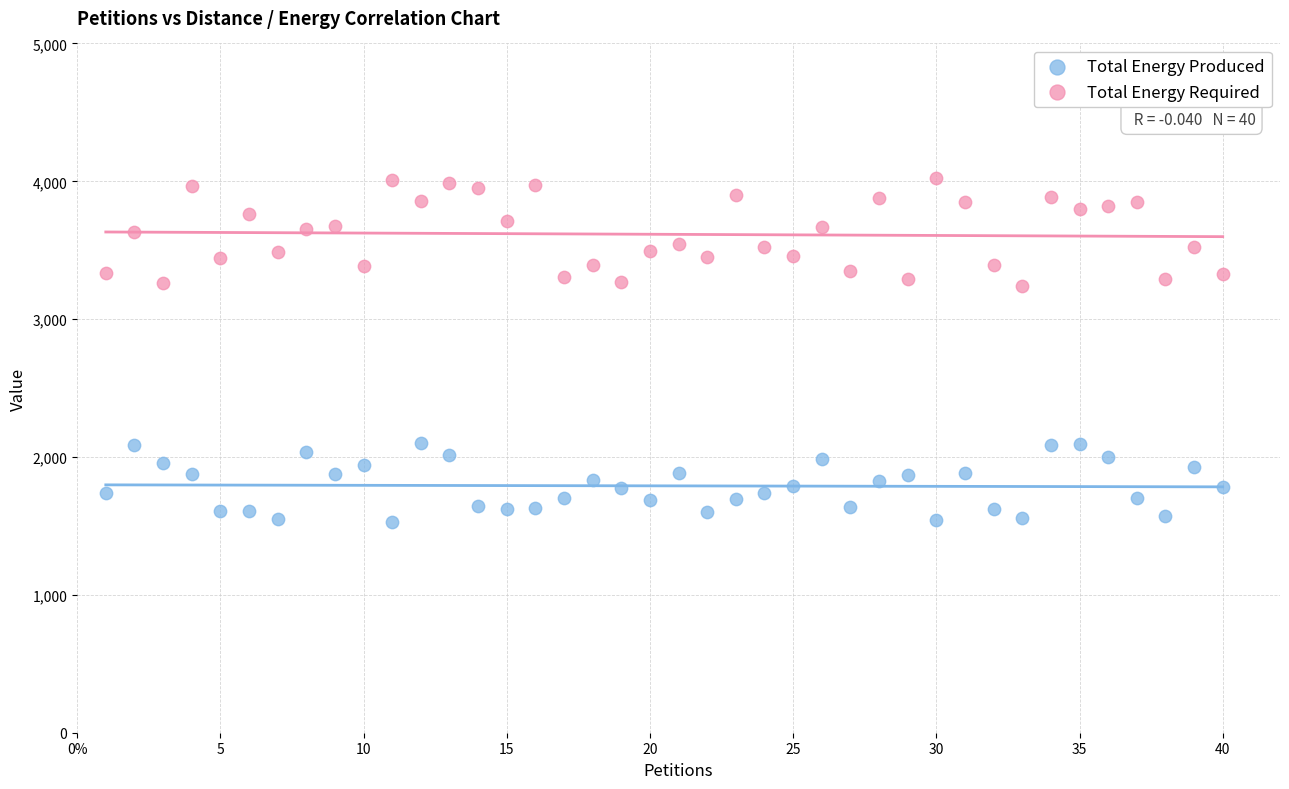

What are all the series names shown in the legend?

Total Energy Produced, Total Energy Required